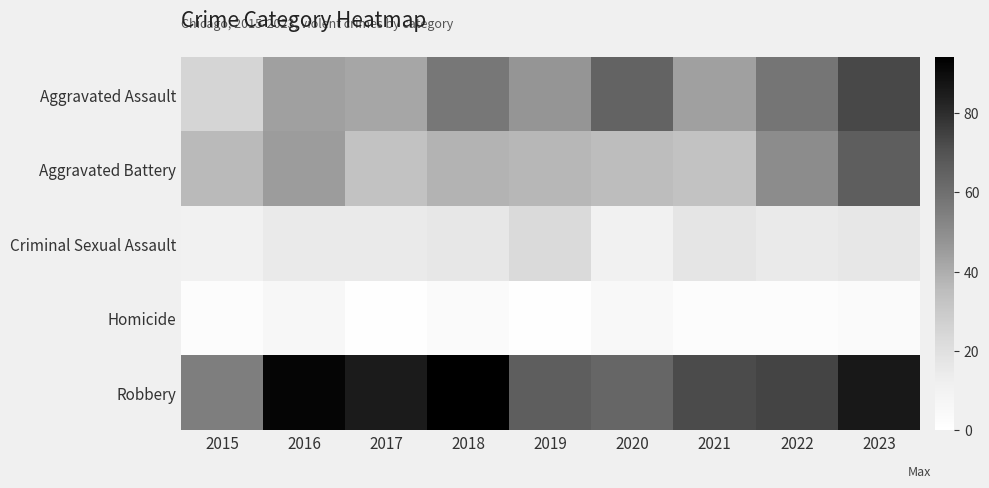

What is the total value across all series at 2020?

178